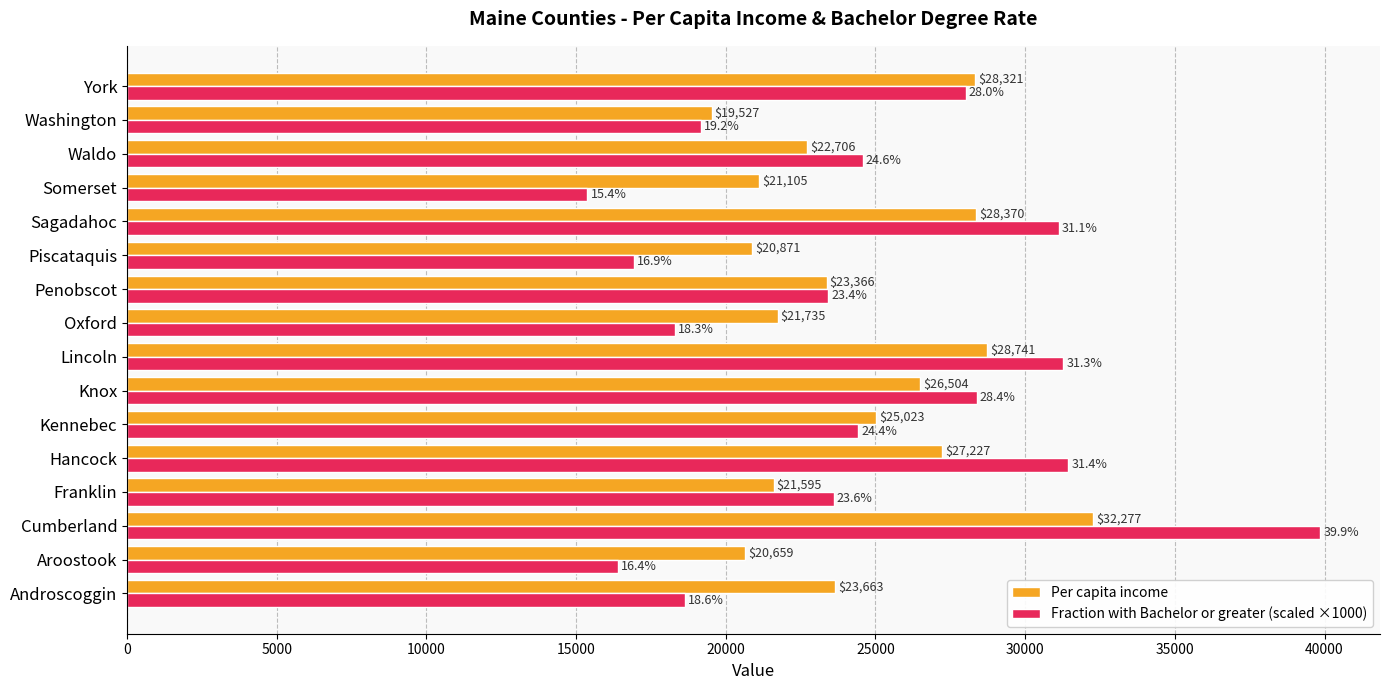

Rank the series by their maximum value, from lowest to highest.

Per capita income, Fraction with Bachelor or greater (scaled ×1000)